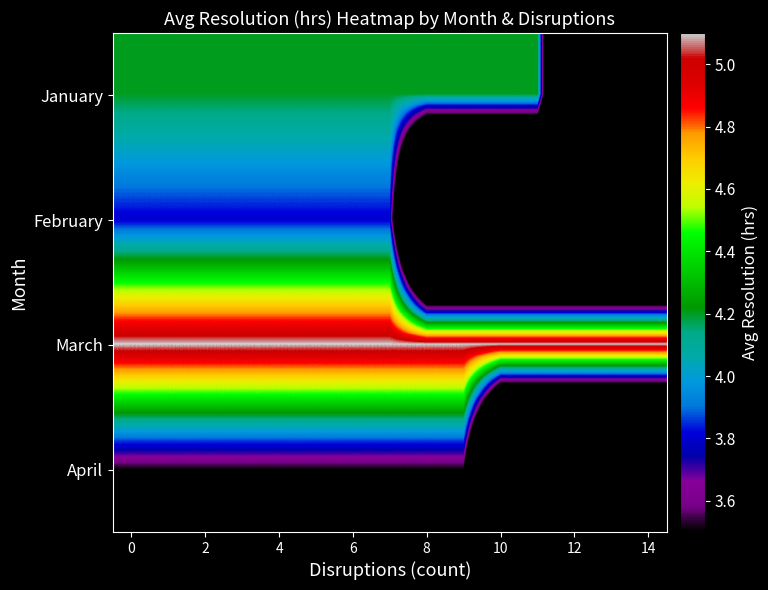

How many series are shown in this chart?

4